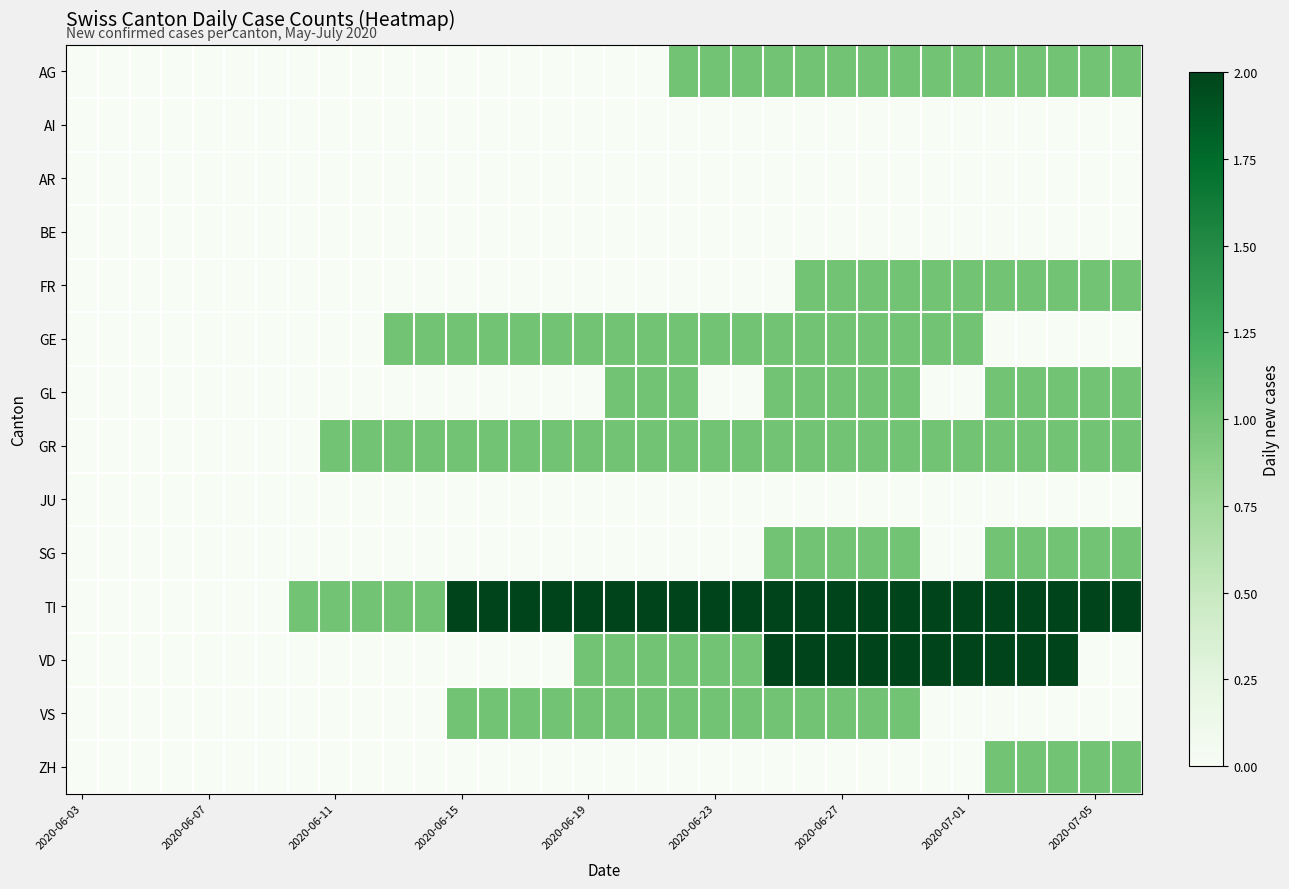

At how many categories does at least one series exceed 0?

27